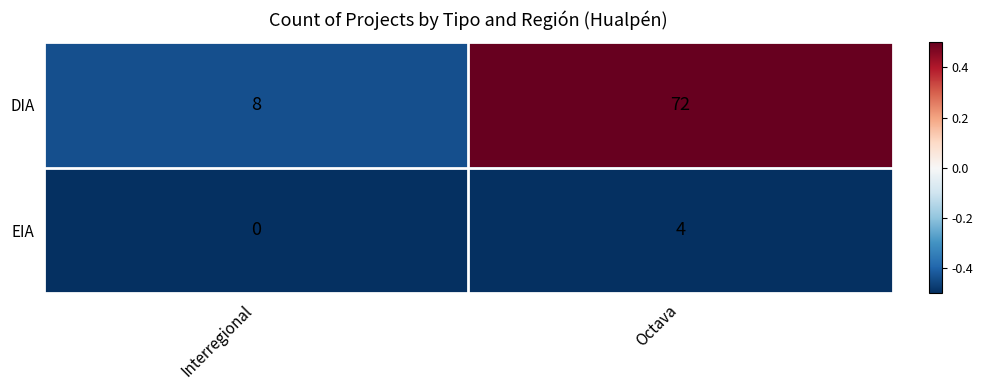

What is the sum of all DIA values?

80